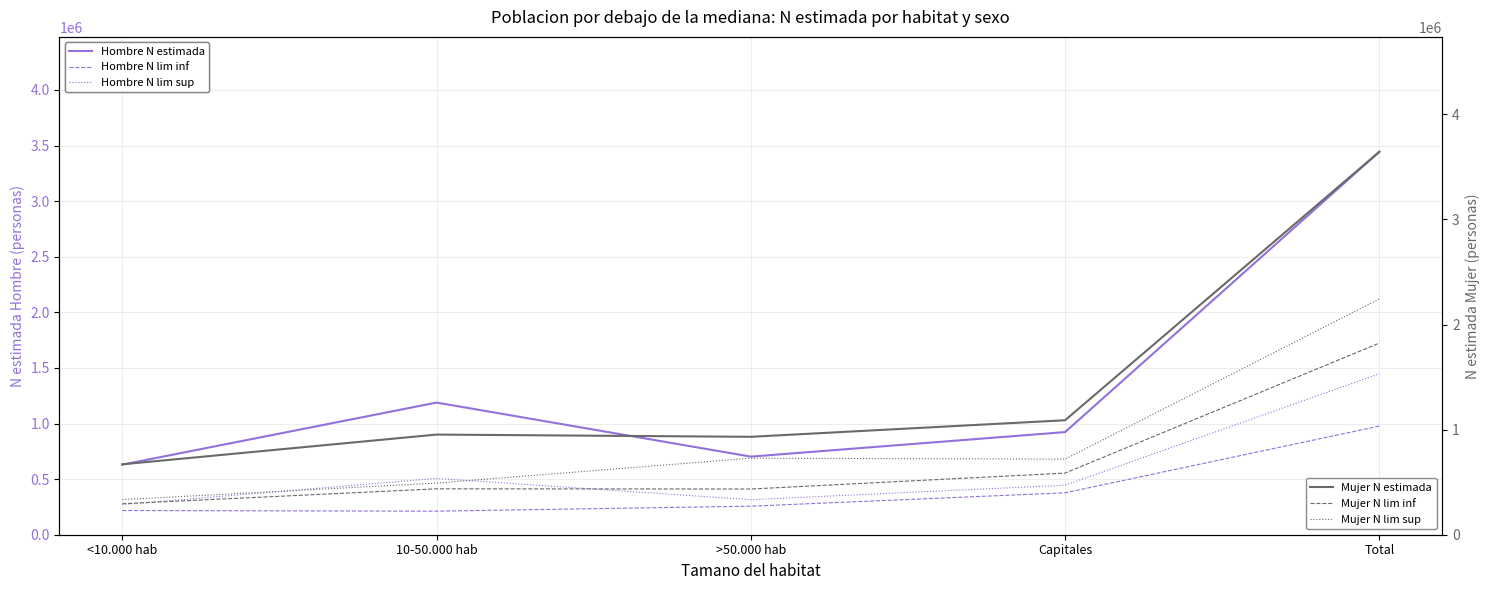

True or false: Mujer N estimada has more than 0 interior local peaks.

True